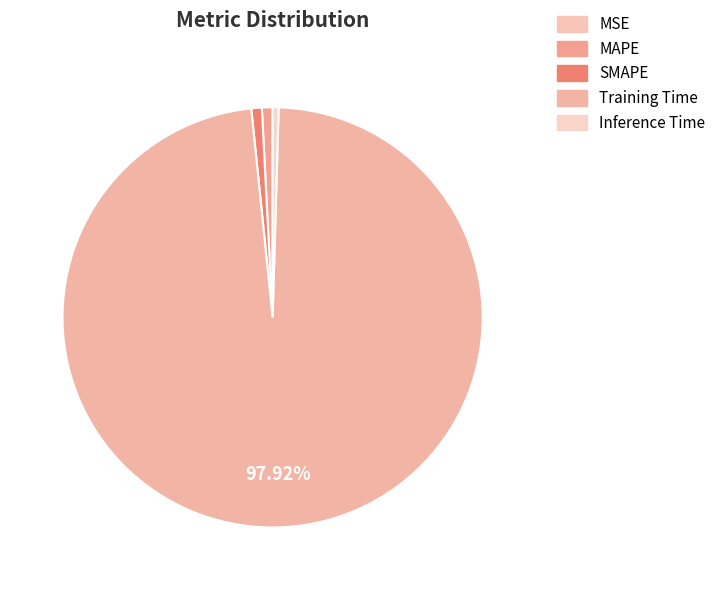

Which has a higher value, Inference Time or Training Time?

Training Time